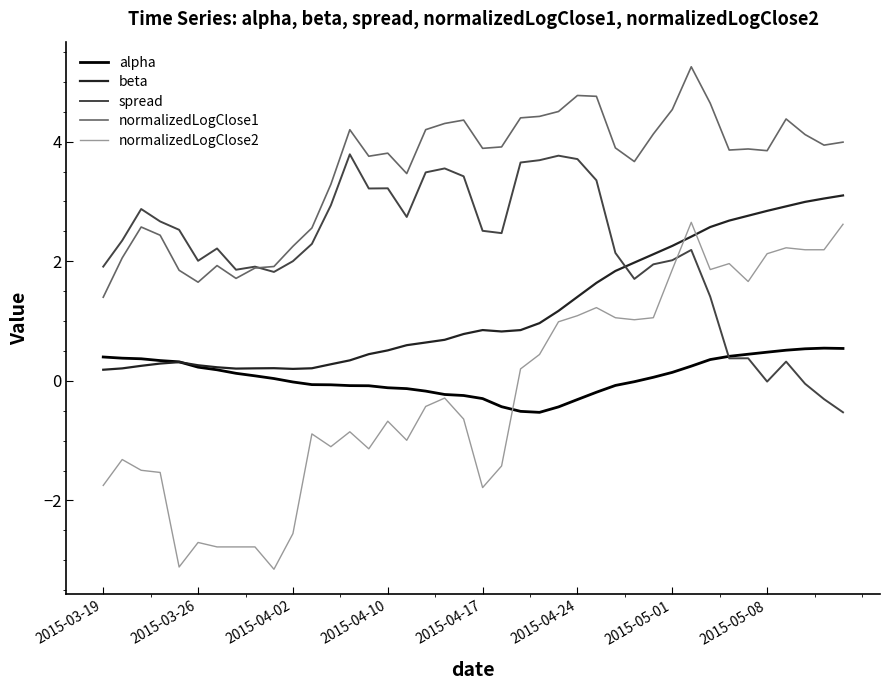

What is the maximum value shown in the chart?

5.3